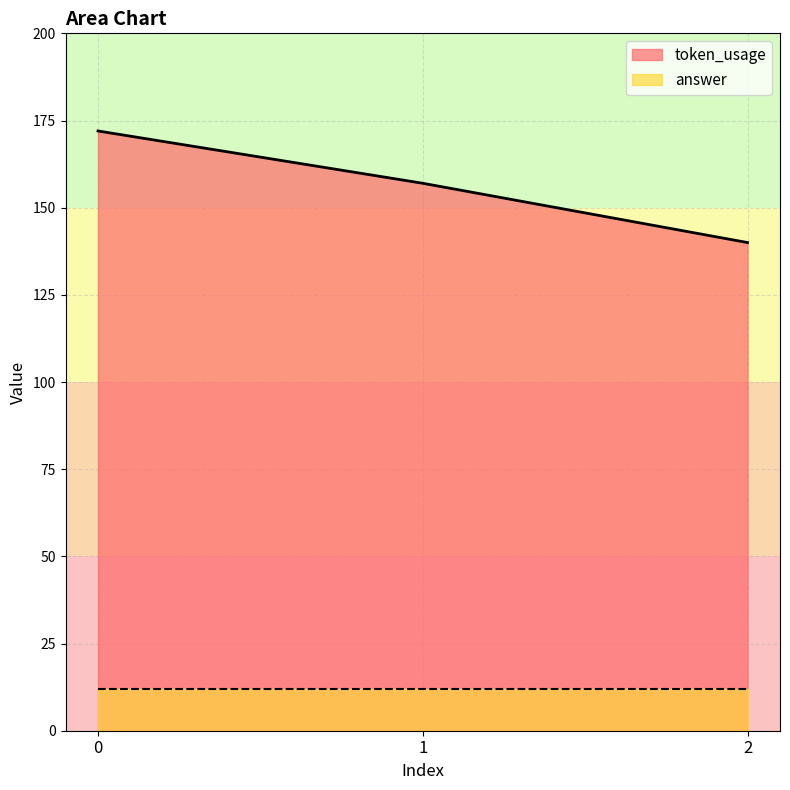

The value at 0 is 172. True or false?

True